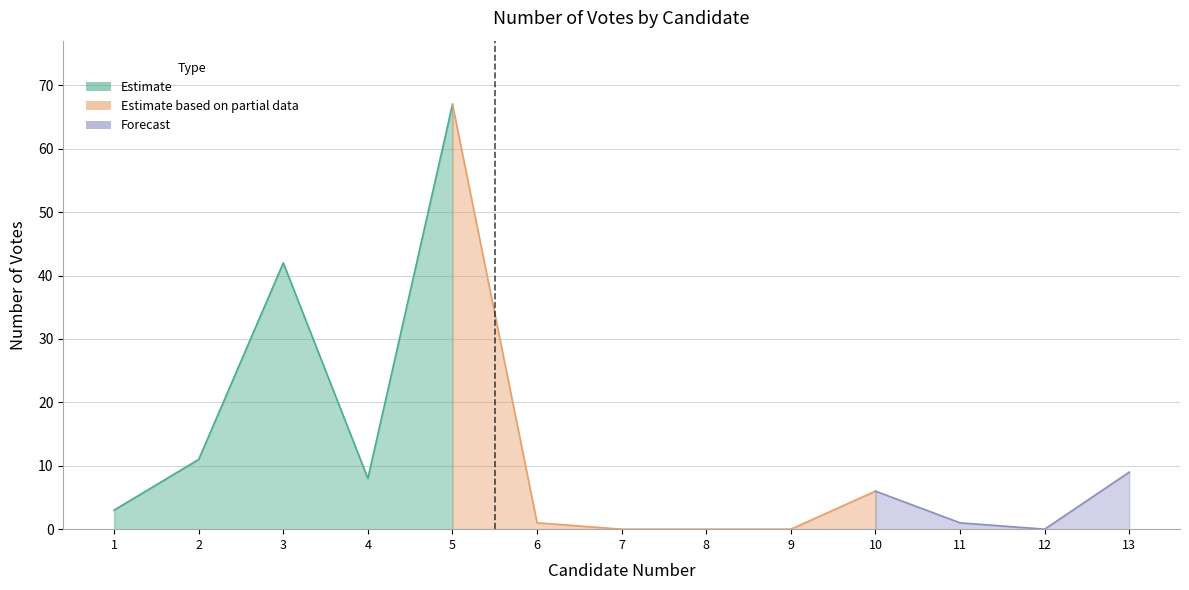

What is the value of the 10th point from the left?

6